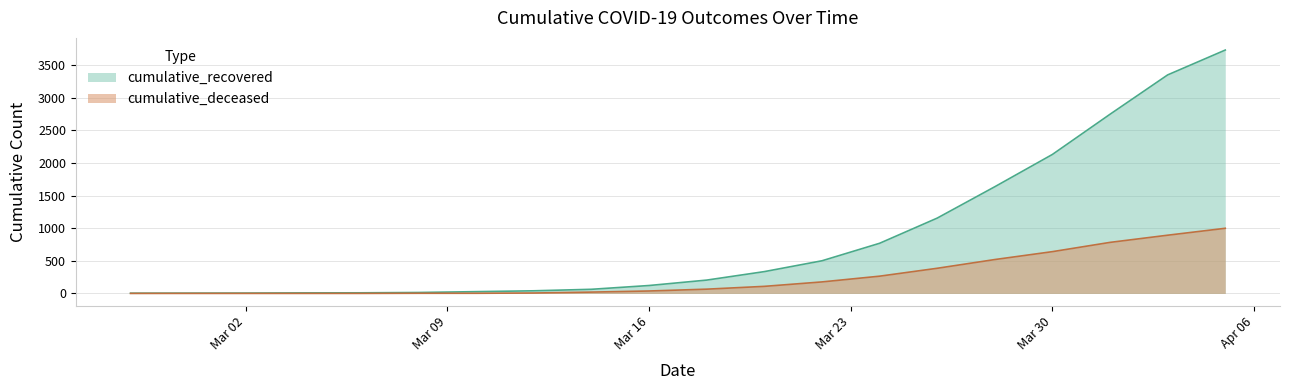

What is the difference between the highest and lowest values at 2020-03-04?

8